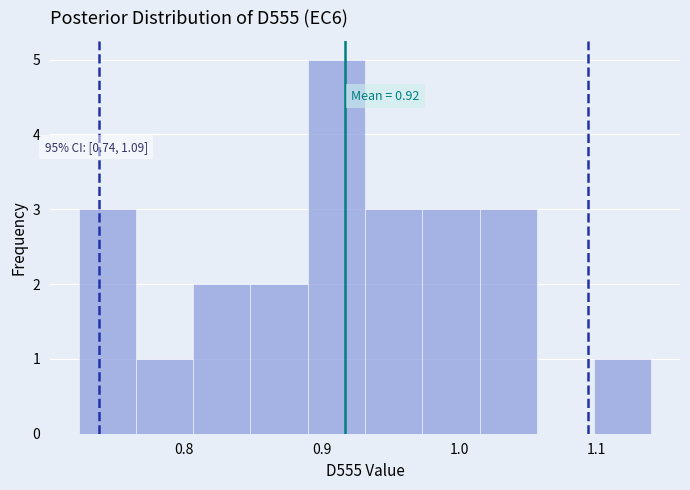

Which range on the x-axis has the tallest bar?

0.89 to 0.93